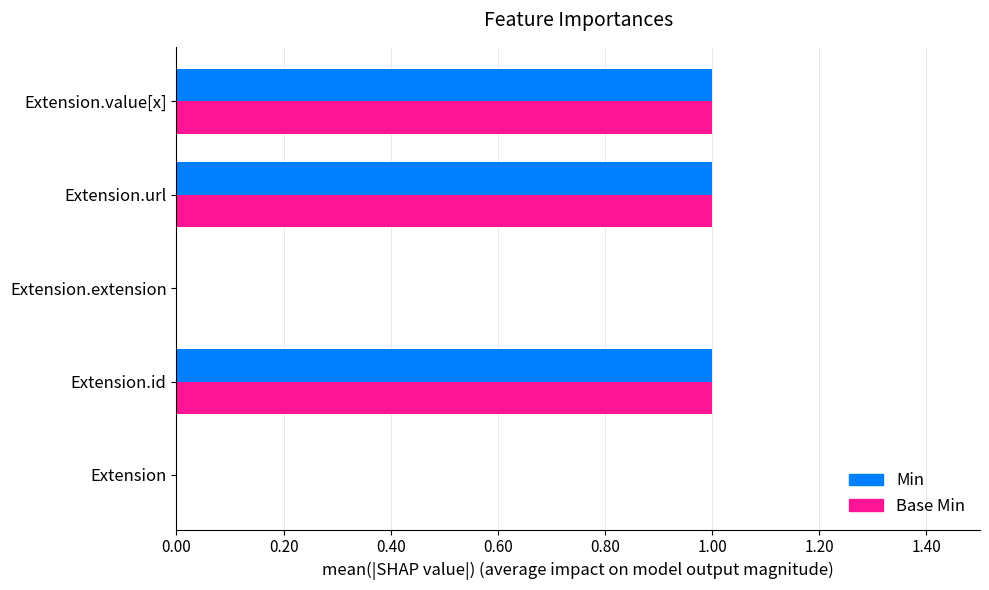

What is the sum of all Min values?

3